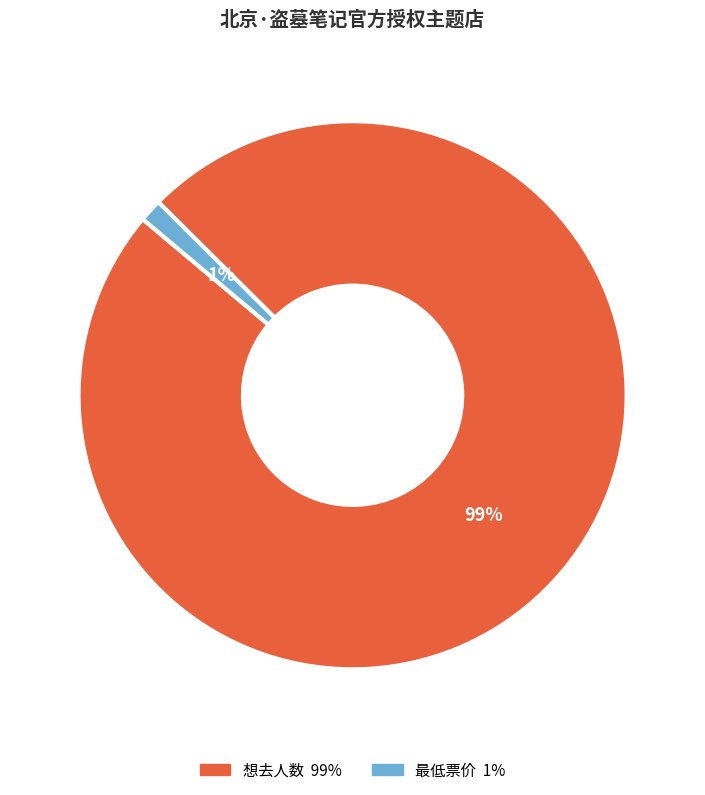

Which slice is the largest?

想去人数